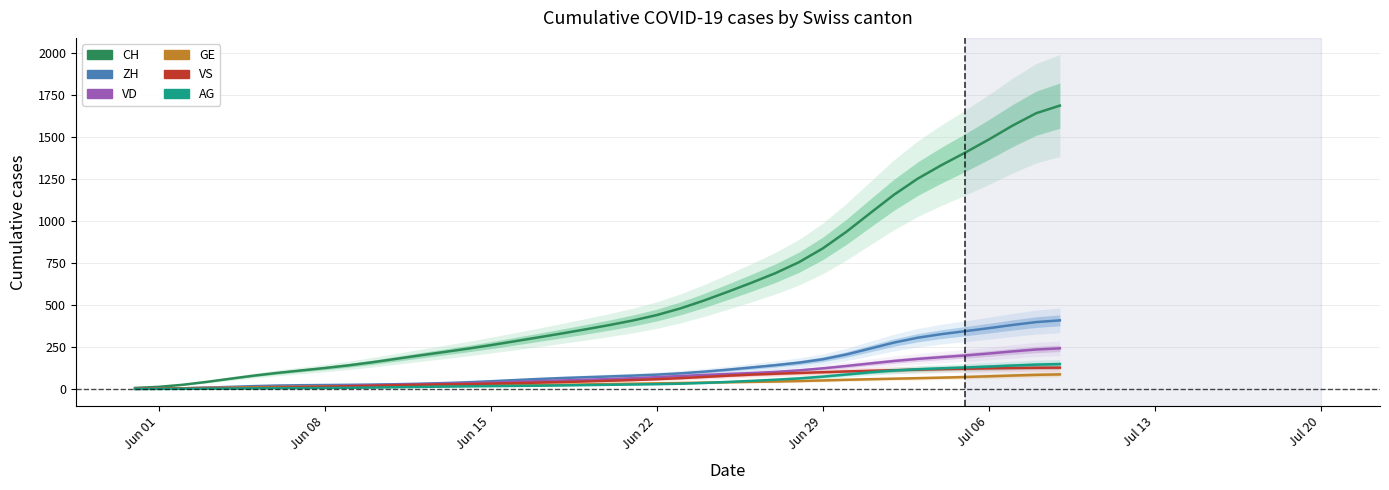

Which series has the largest total across all categories?

CH